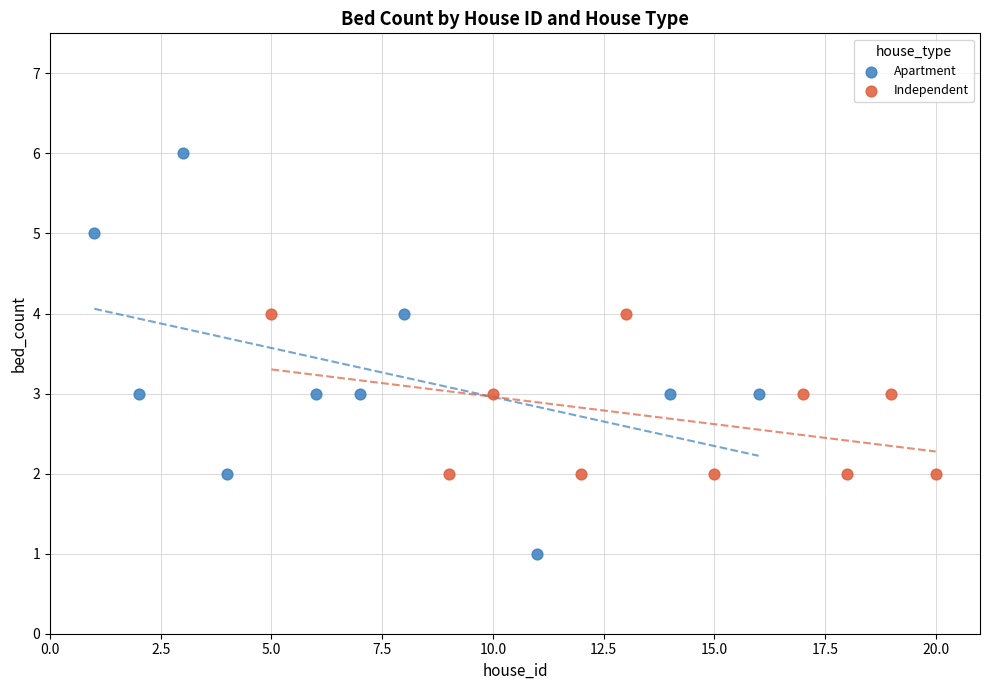

Which series reaches the maximum Y coordinate?

Apartment